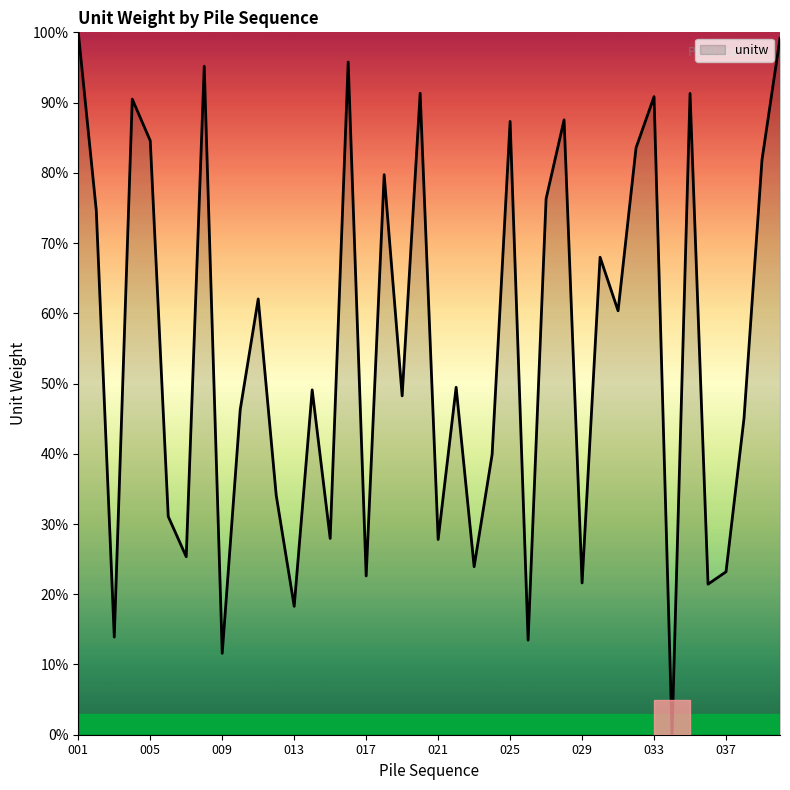

Does the chart have visible grid lines?

No